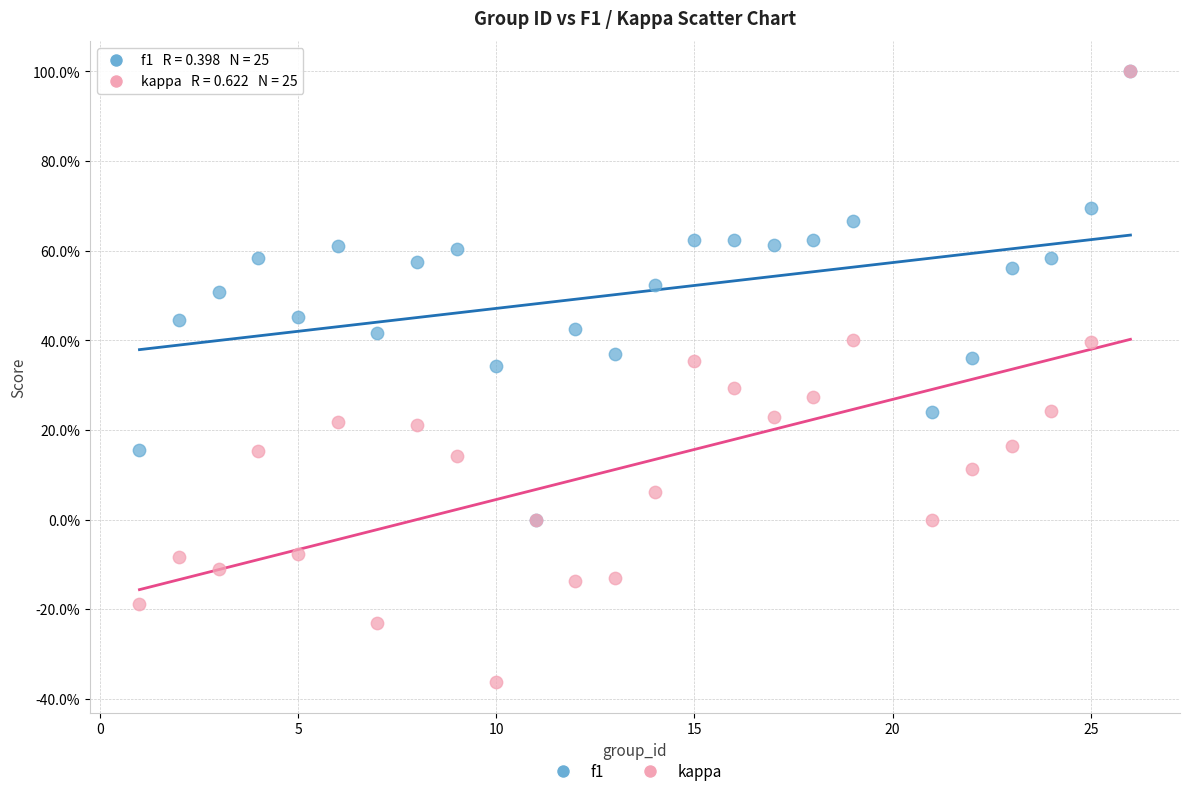

Which series contains the lowest Y value?

kappa